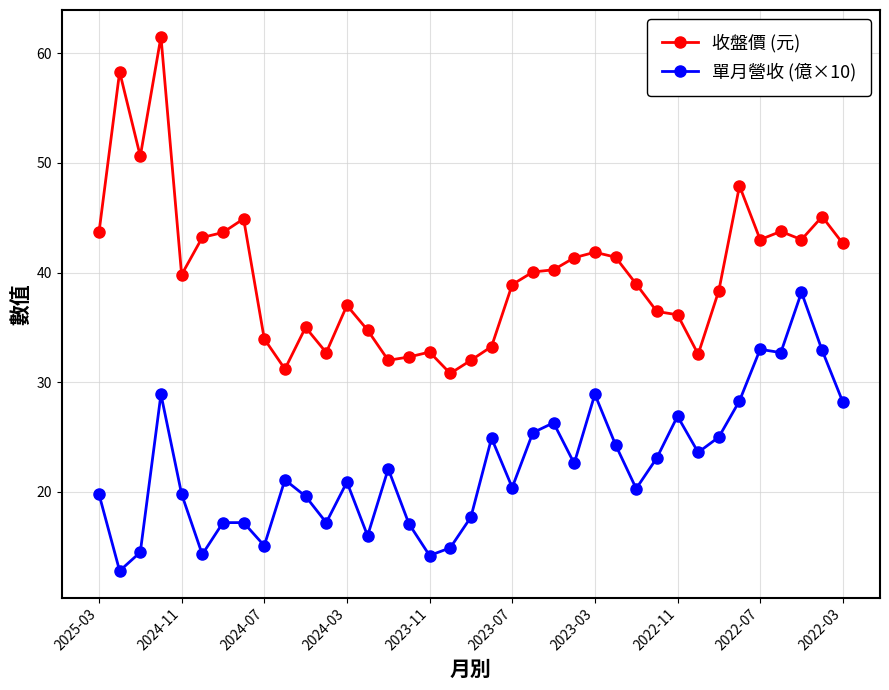

True or false: 單月營收 (億×10) and 收盤價 (元) cross at least once.

False